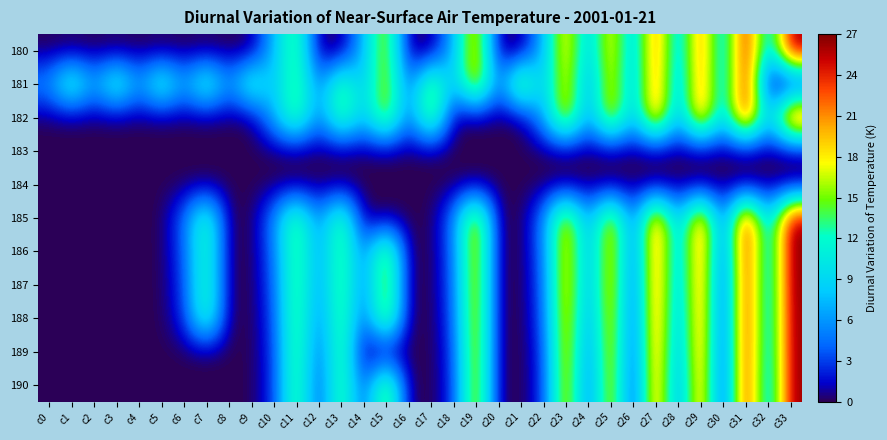

Between c31 and c1, which is larger?

c31